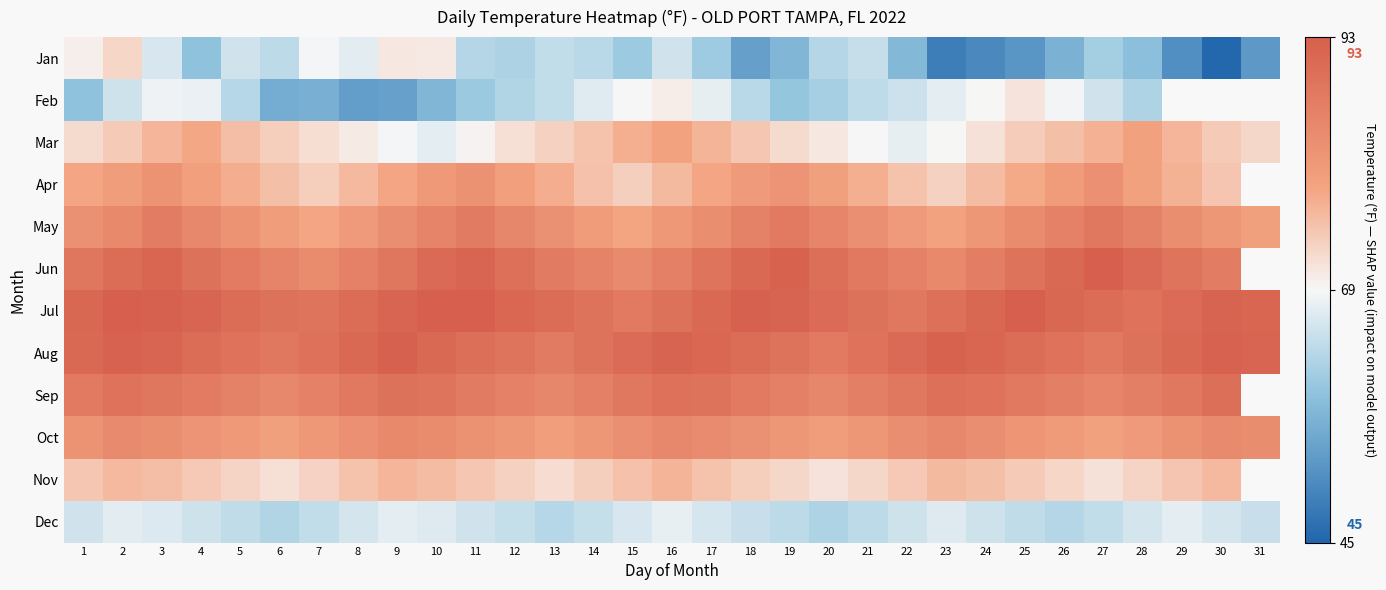

Between 13 and 4, which is larger?

13